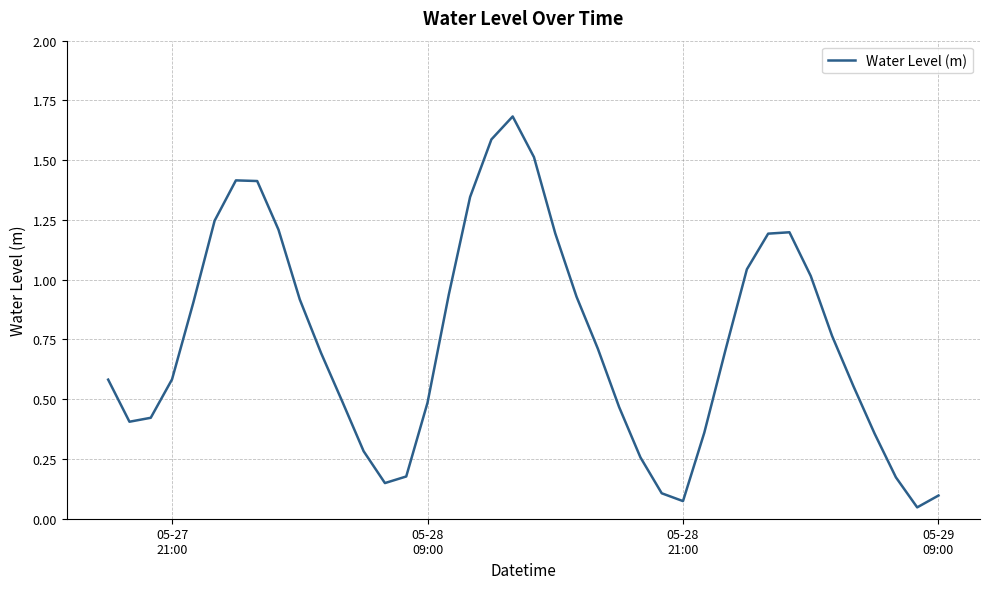

What is the maximum value shown in the chart?

1.7